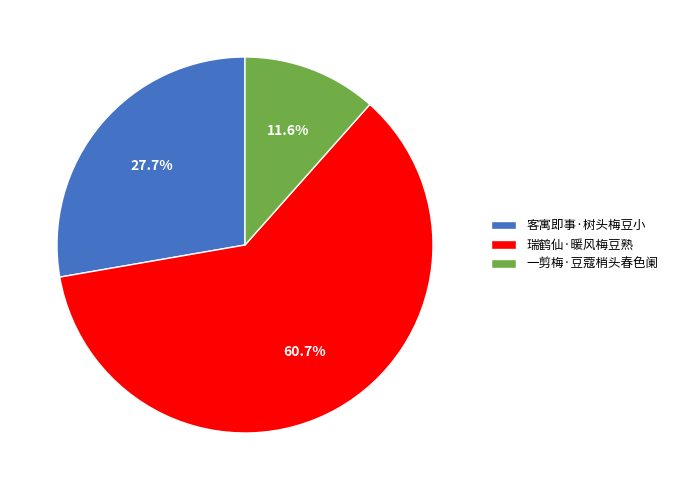

Does 瑞鹤仙·暖风梅豆熟 account for over 50% of the chart?

Yes